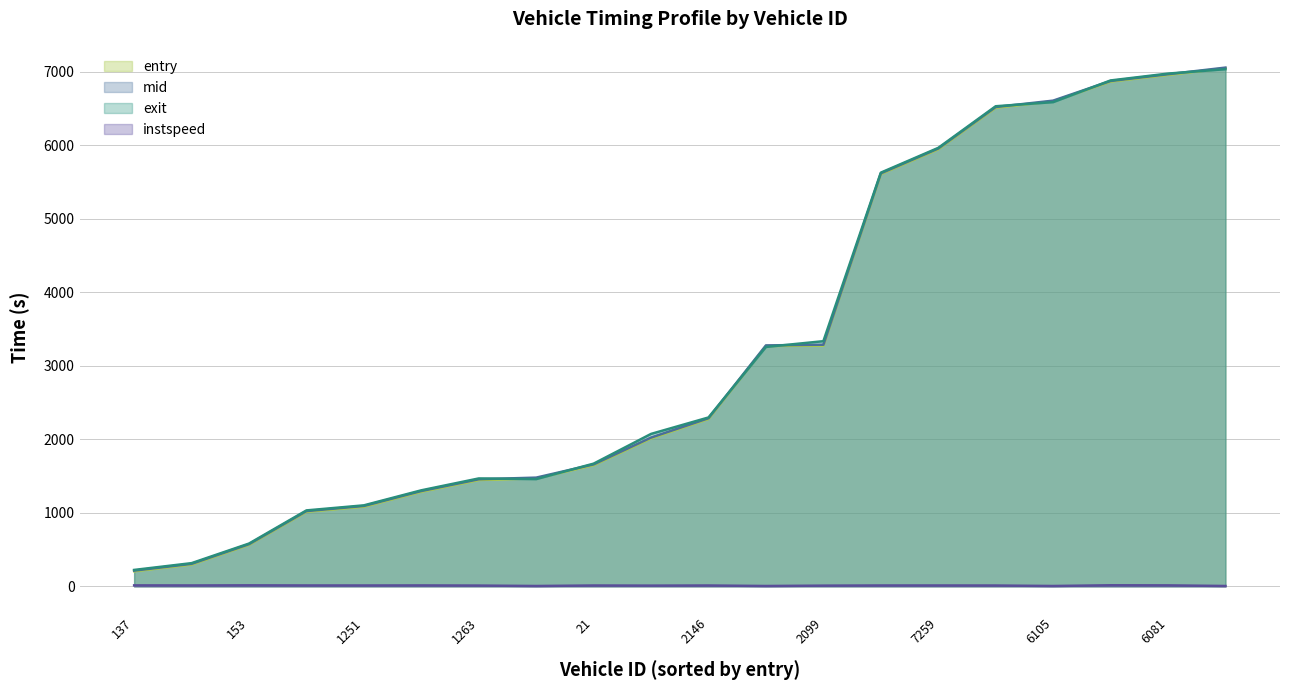

Reading right to left, list all the values displayed in this chart.

entry: 6139=7046.1	6081=6955.1	6016=6863.9	6105=6595.9	6079=6508.3	7259=5944.0	6149=5606.9	2099=3275.0	2140=3268.0	2146=2277.5	2009=2012.9	21=1649.0	140=1469.0	1263=1446.6	97=1287.3	1251=1084.4	80=1015.2	153=566.0	88=297.5	137=205.8
mid: 6139=7053.3	6081=6963.1	6016=6871.3	6105=6604.2	6079=6517.5	7259=5953.1	6149=5615.4	2099=3285.3	2140=3276.3	2146=2286.3	2009=2023.0	21=1658.4	140=1478.5	1263=1456.1	97=1296.1	1251=1093.2	80=1023.5	153=573.5	88=306.1	137=214.1
exit: 6139=7031.9	6081=6971.9	6016=6878.6	6105=6583.9	6079=6527.9	7259=5962.0	6149=5625.2	2099=3333.7	2140=3255.5	2146=2296.4	2009=2073.0	21=1668.7	140=1458.6	1263=1467.4	97=1306.0	1251=1101.7	80=1032.9	153=582.1	88=315.8	137=223.5
instspeed: 6139=5.0	6081=13.6	6016=15.0	6105=5.0	6079=11.5	7259=12.1	6149=12.1	2099=9.9	2140=5.0	2146=11.9	2009=10.2	21=11.9	140=5.0	1263=10.9	97=12.9	1251=12.1	80=12.4	153=14.2	88=12.6	137=13.5